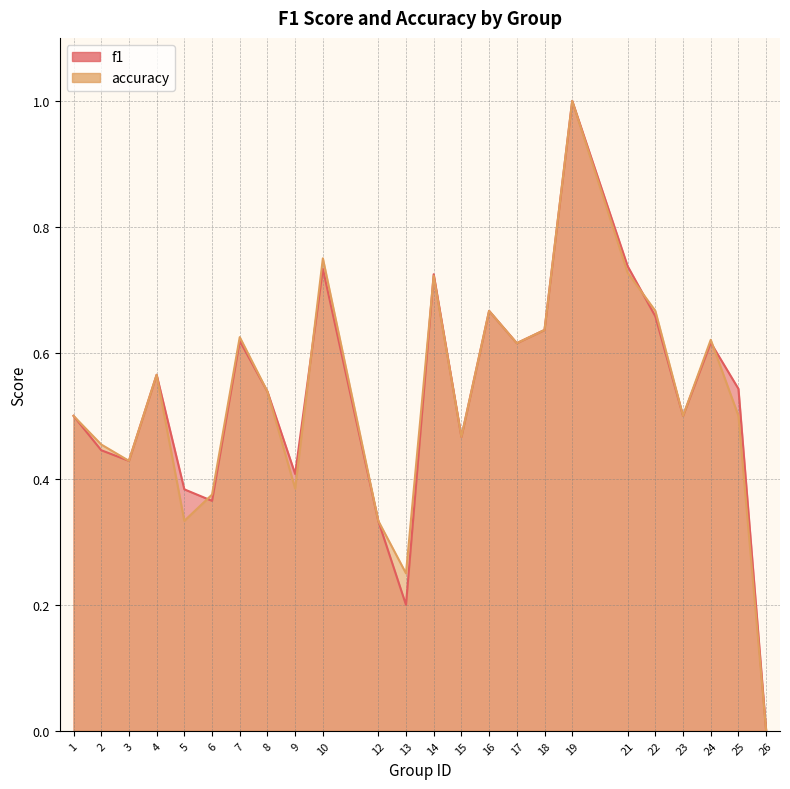

Which series changed the most between 7 and 14?

f1